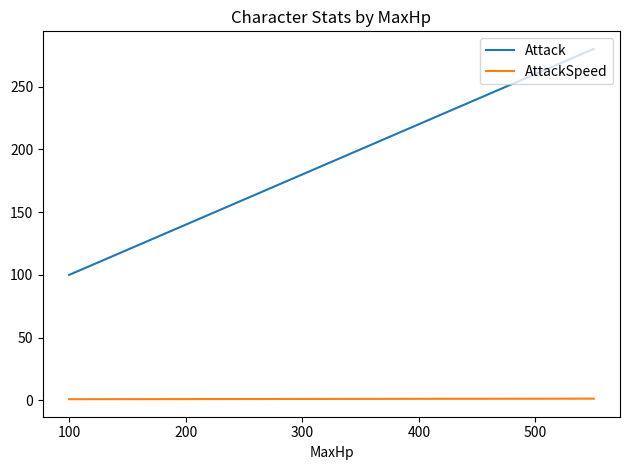

What is the greatest value displayed?

280.0